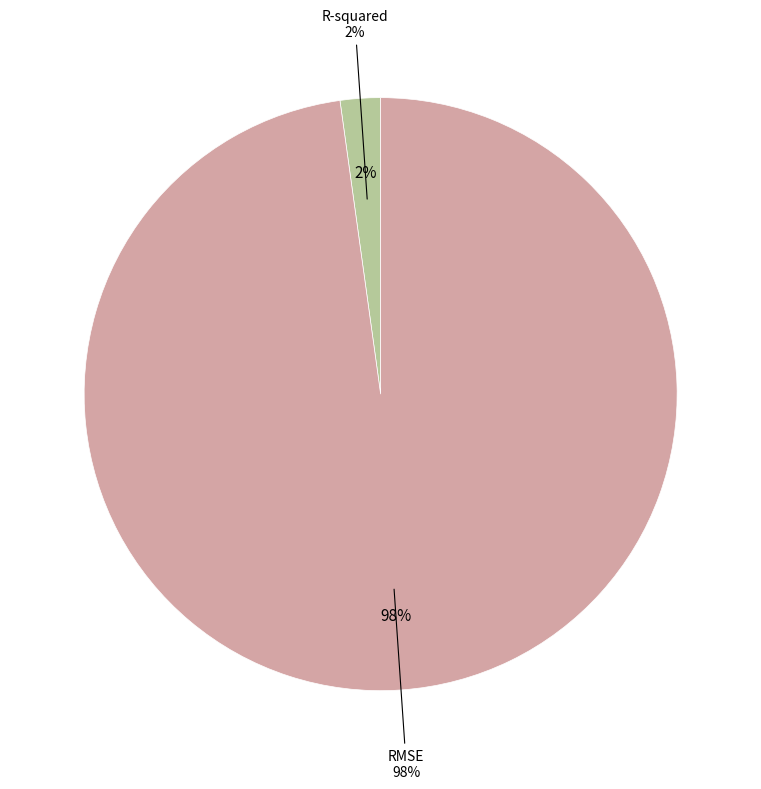

Is there any slice that represents more than half of the pie?

Yes